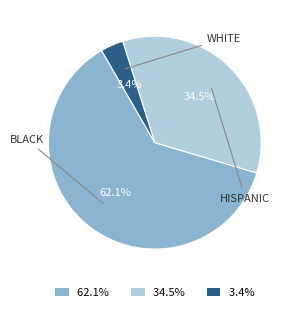

Is there a majority slice in this chart?

Yes